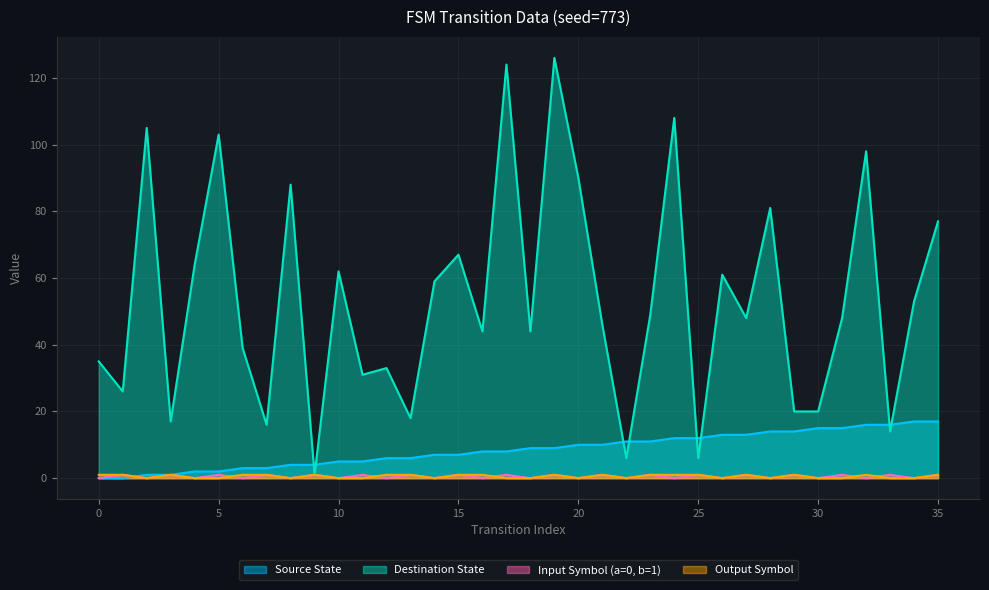

How many values in the Input Symbol (a=0, b=1) series are below 1?

18